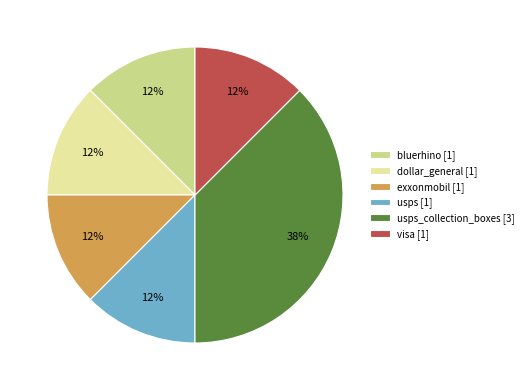

Which category has the biggest portion of the pie?

usps_collection_boxes [3]